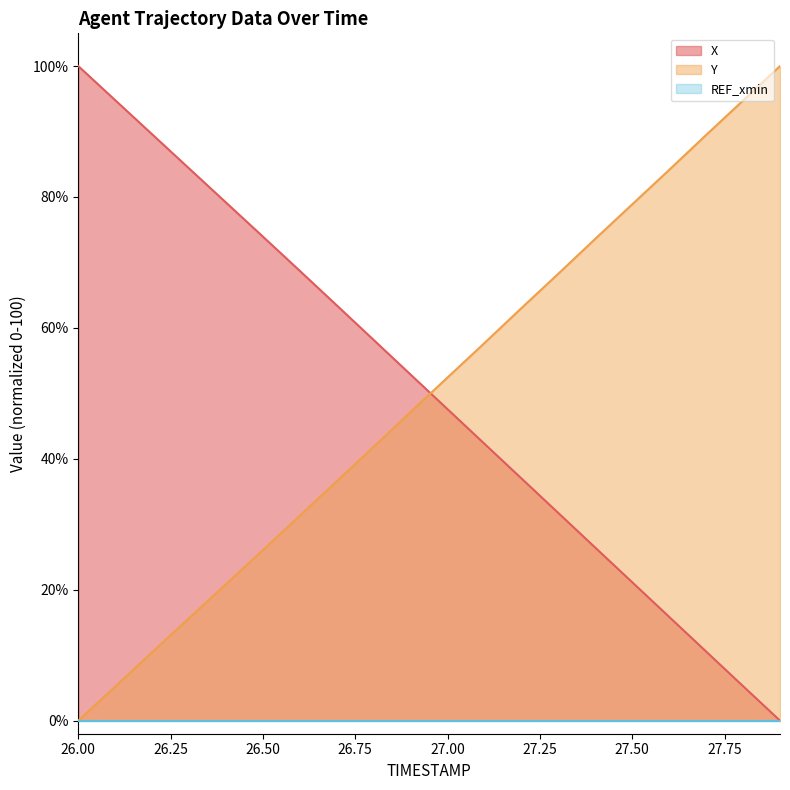

Count the number of categories in the chart.

20